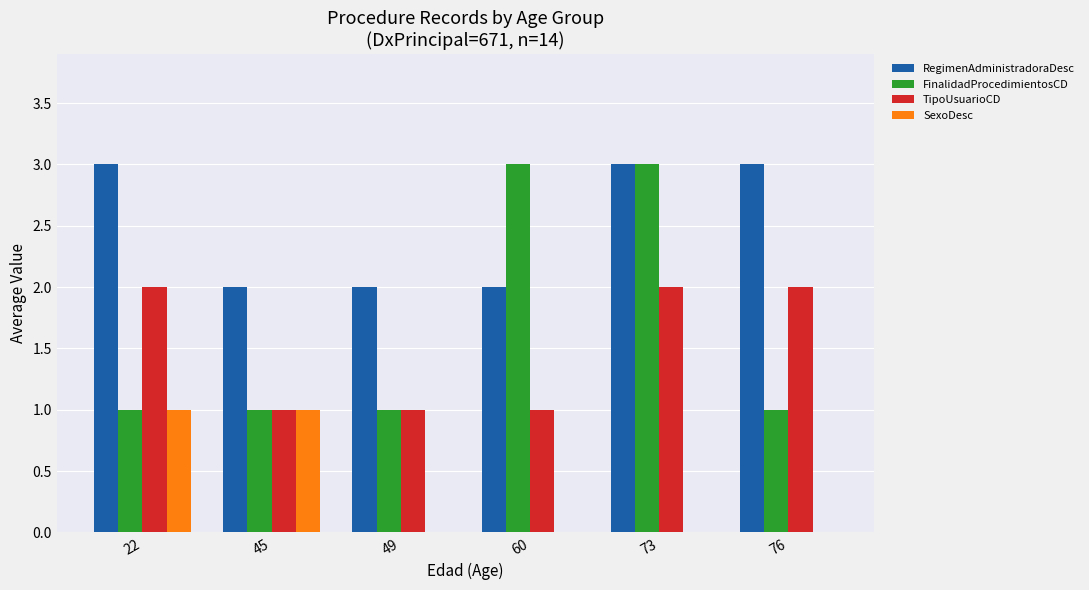

Which series changed the most between 49 and 60?

FinalidadProcedimientosCD